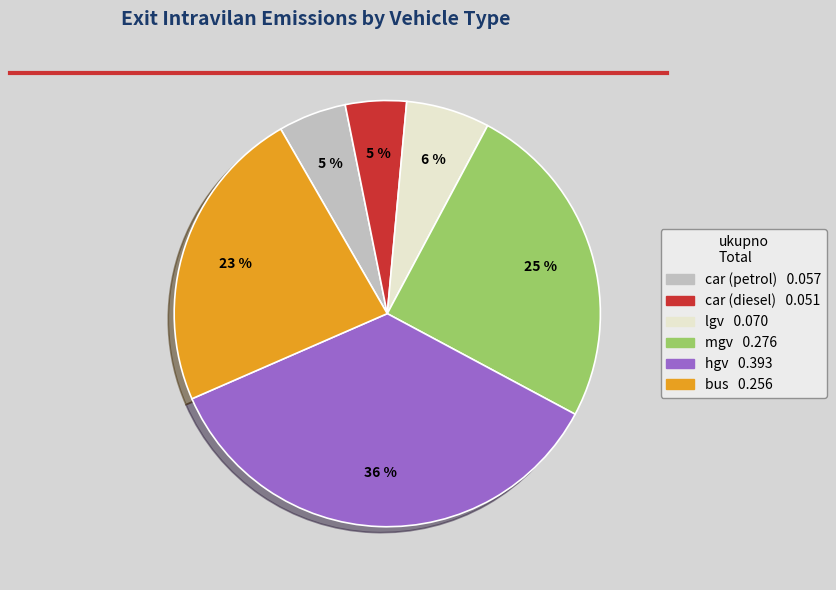

Is it true that car (diesel) is 12% of the pie?

False